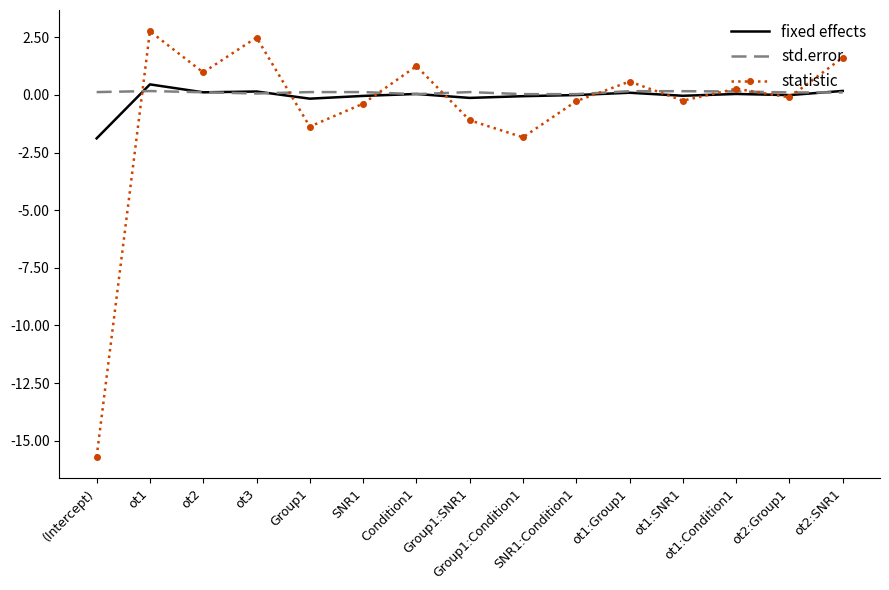

True or false: std.error has more than 1 interior local peaks.

True